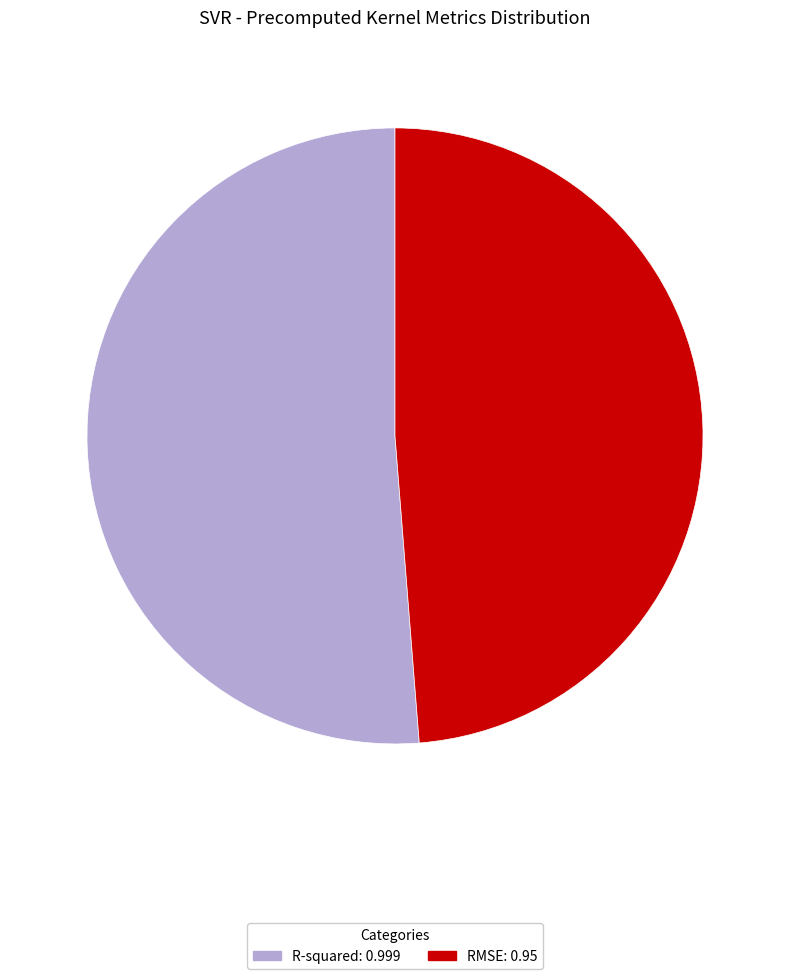

Which slice is the smallest?

RMSE